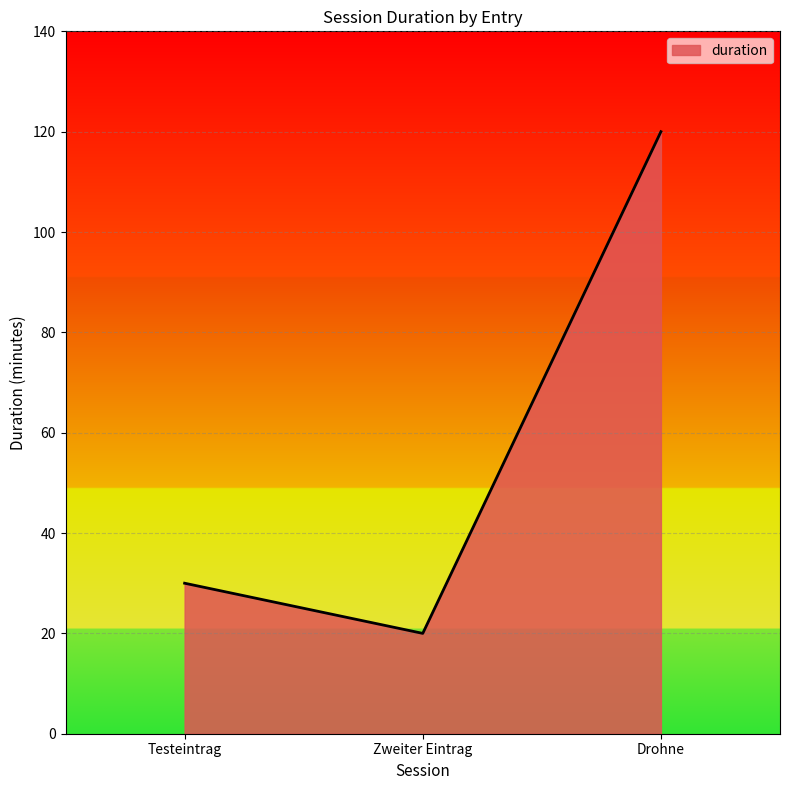

What is the greatest value displayed?

120